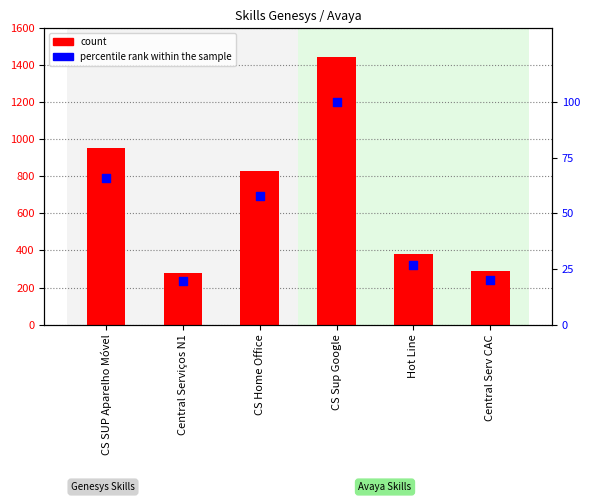

Which series contains the lowest Y value?

percentile rank within sample